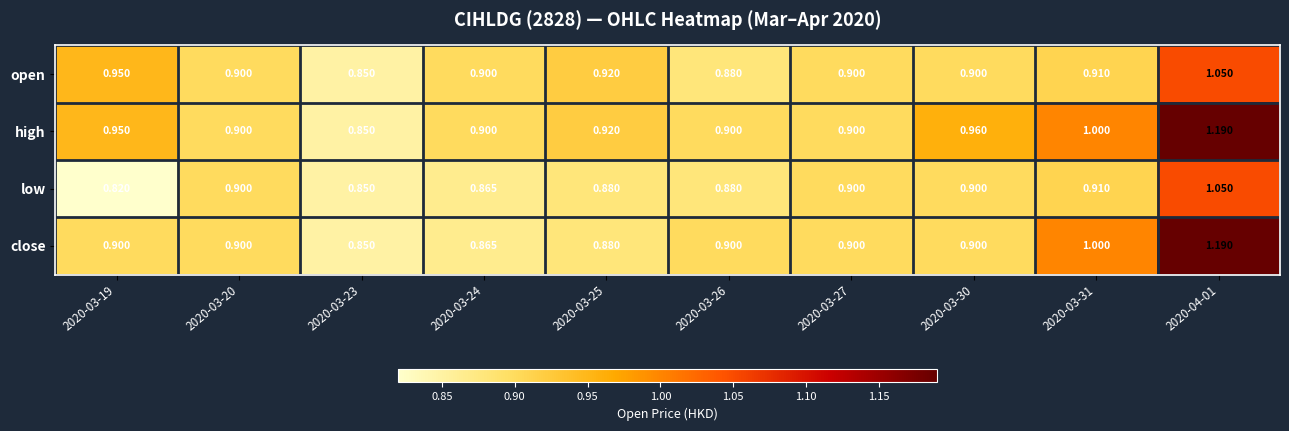

What is the difference between the highest and lowest values at 2020-03-19?

0.1